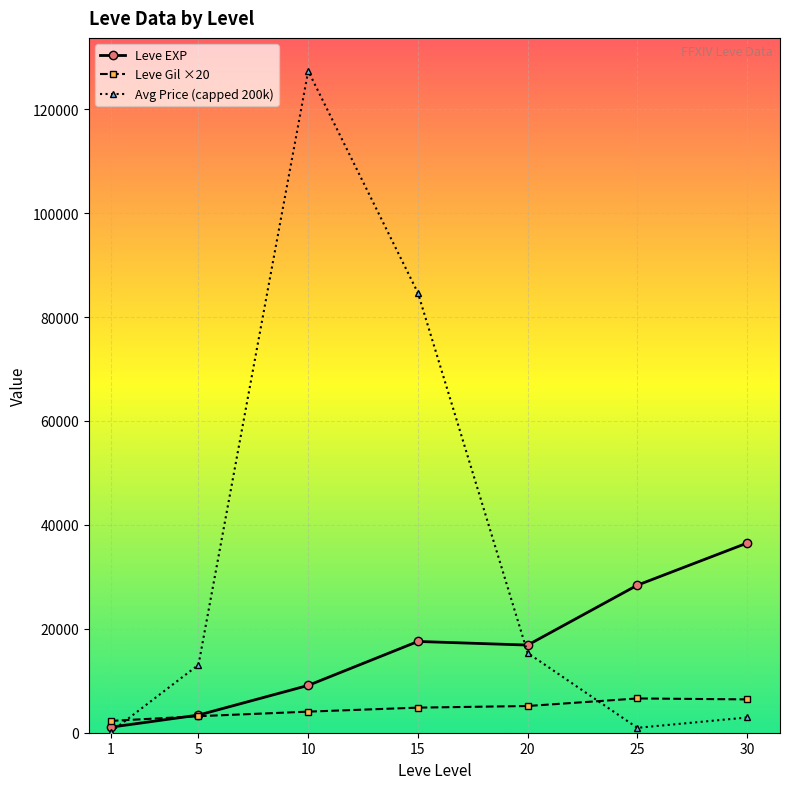

How many times do Avg Price (capped 200k) and Leve Gil ×20 cross each other?

2